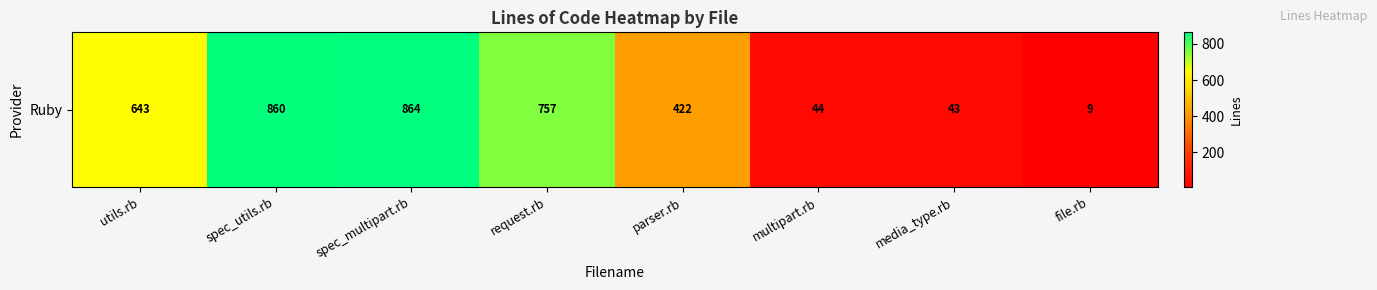

Which label corresponds to the smallest value in the chart?

file.rb